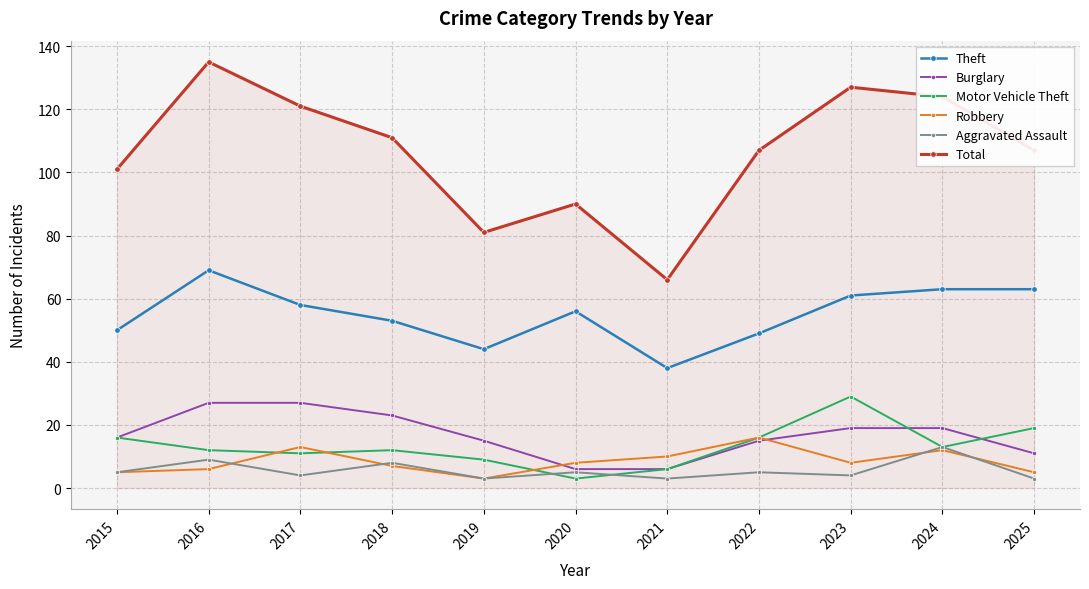

What is the difference between the maximum and minimum values in the Theft series?

31